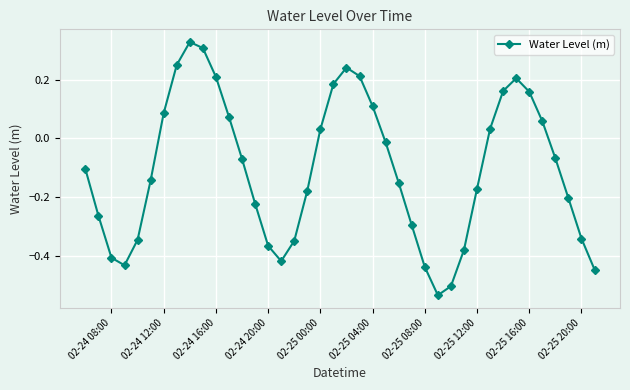

Is this an area chart (filled region under the line)?

No